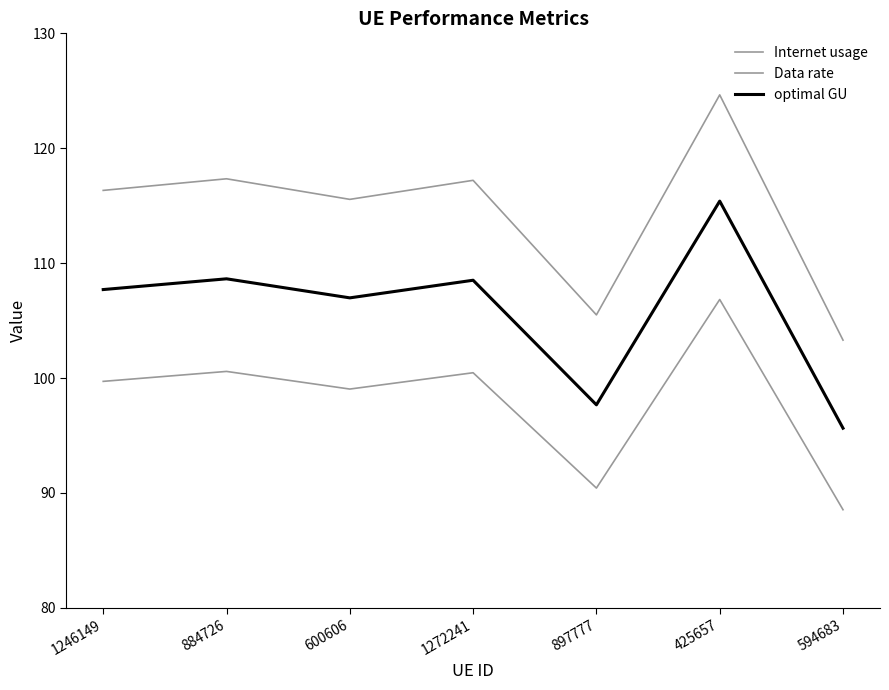

Does the chart have visible grid lines?

No